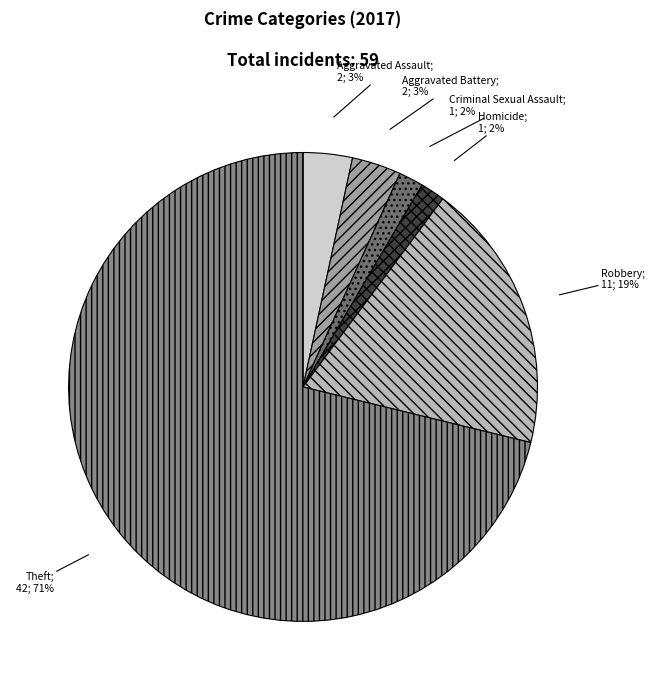

To the nearest percent, what is the average slice percentage?

17%